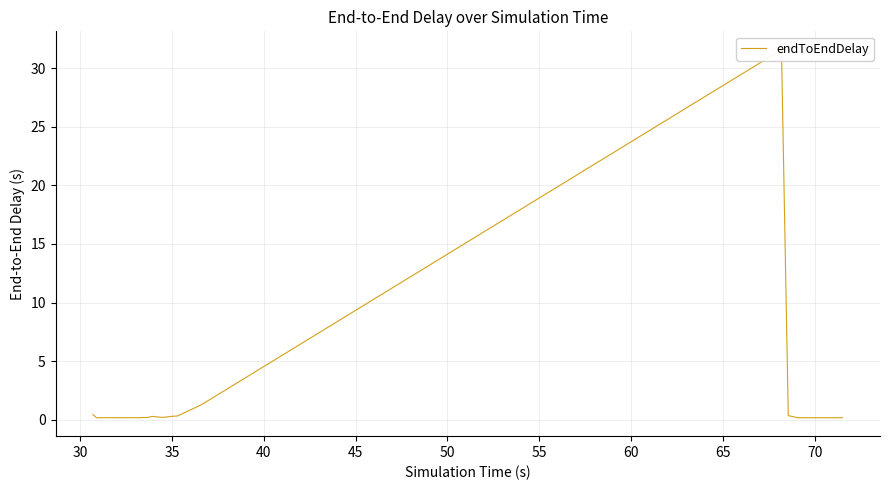

True or false: the data has more than 1 interior local peaks.

True